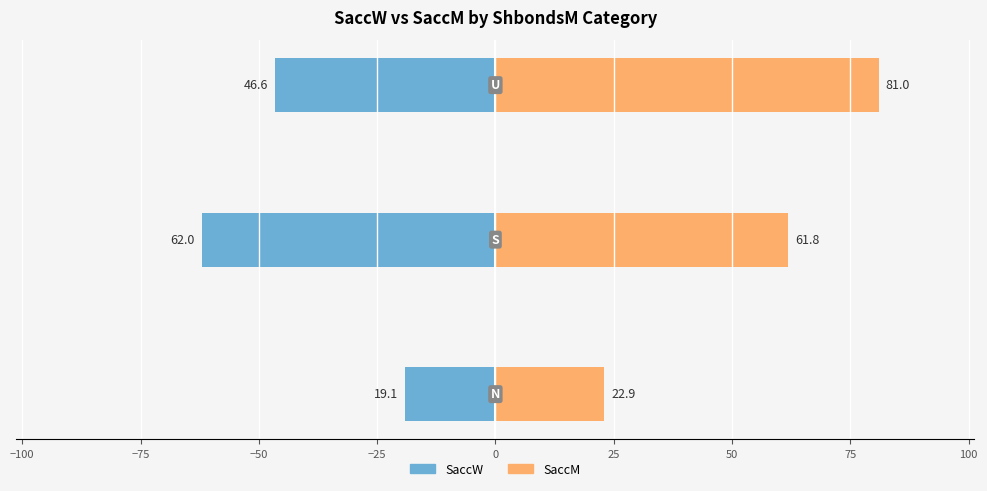

Which series has the largest range (max minus min)?

SaccM